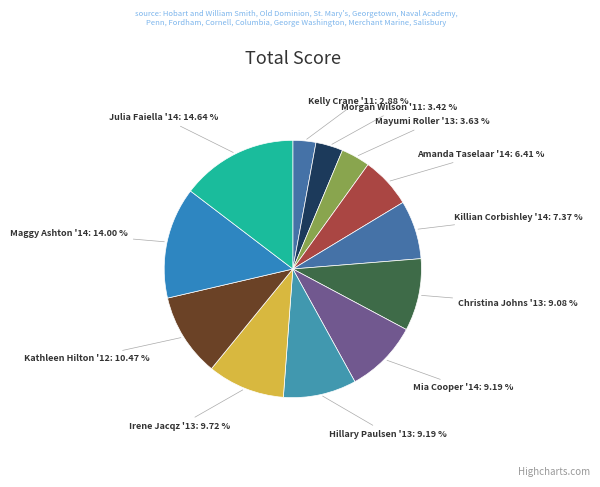

True or false: Killian Corbishley '14 accounts for 13% of the total.

False